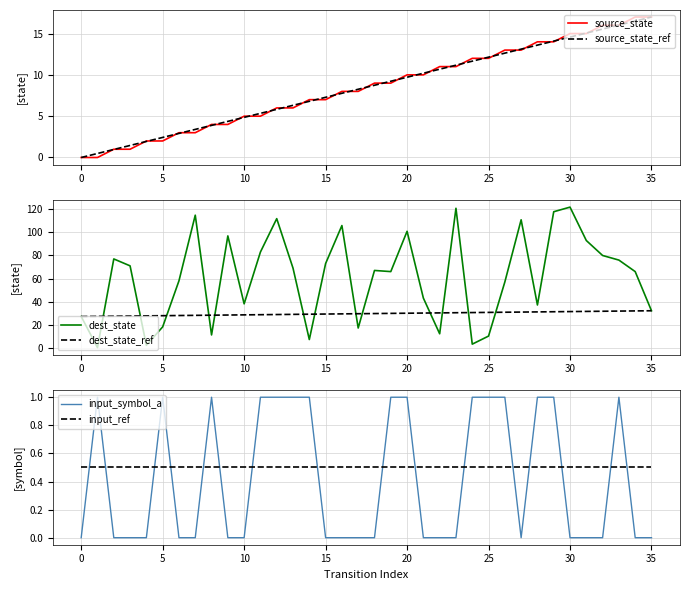

What is the value of the input_ref point at the 29th from the left?

0.5